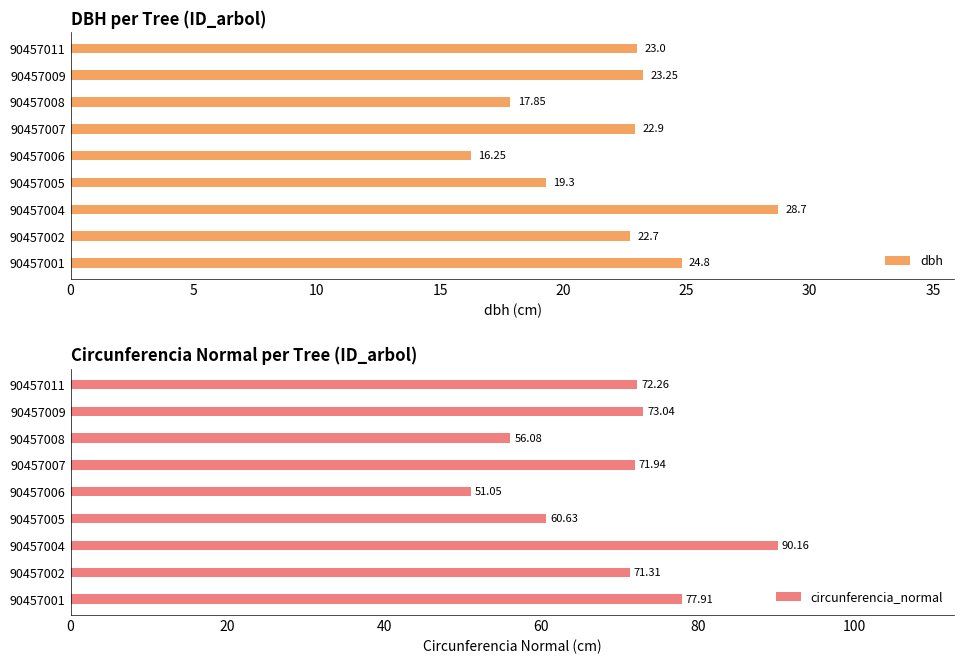

What is the average value of the dbh series?

22.1